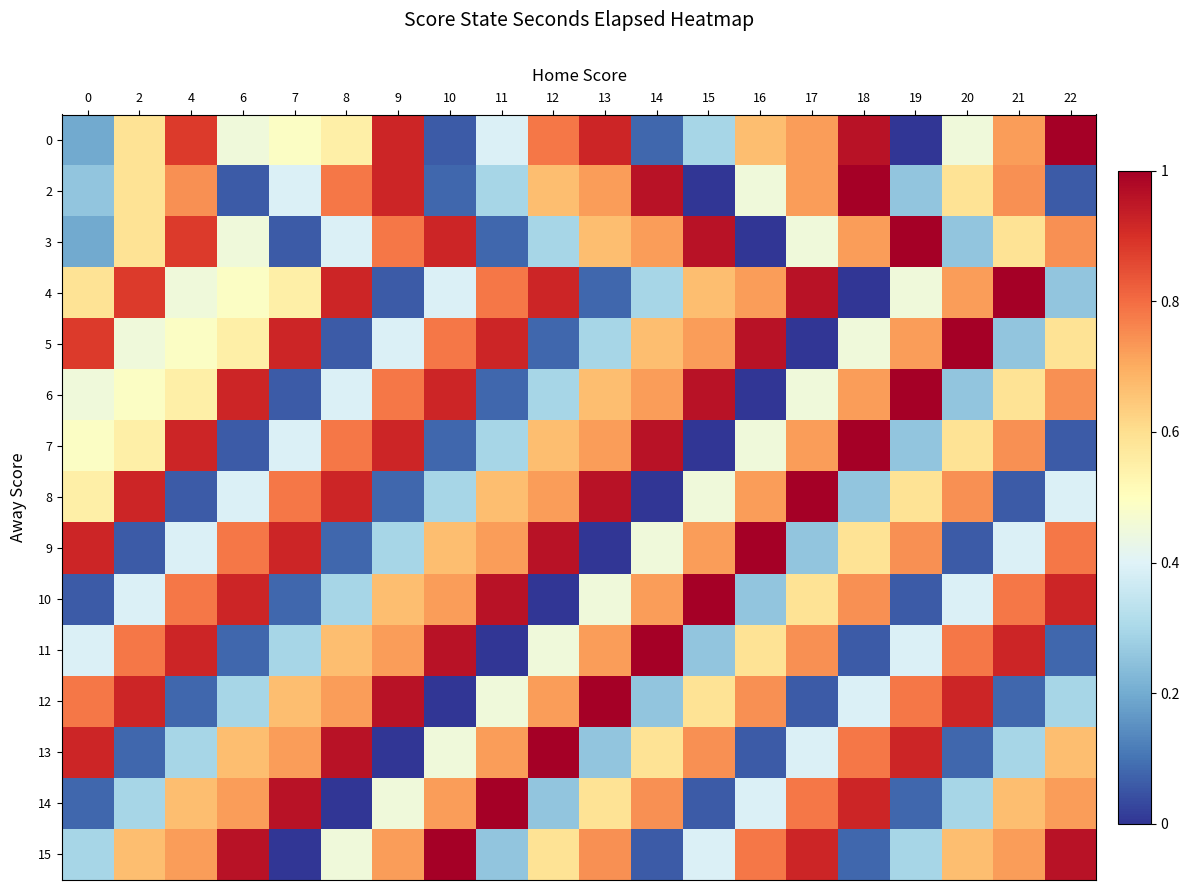

List the series in order of their peak value, lowest first.

0, 2, 3, 4, 5, 6, 7, 8, 9, 10, 11, 12, 13, 14, 15